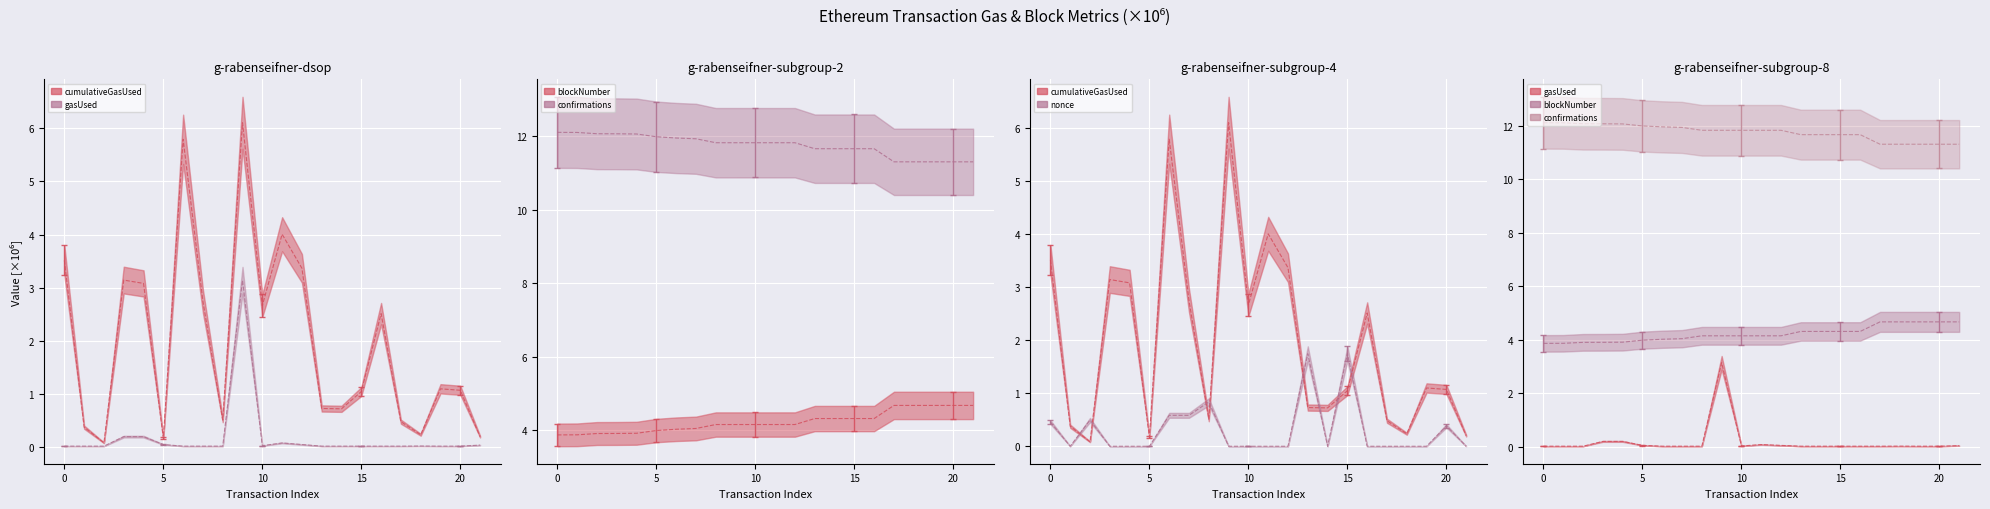

True or false: gasUsed (line) and nonce (line) intersect in this chart.

True